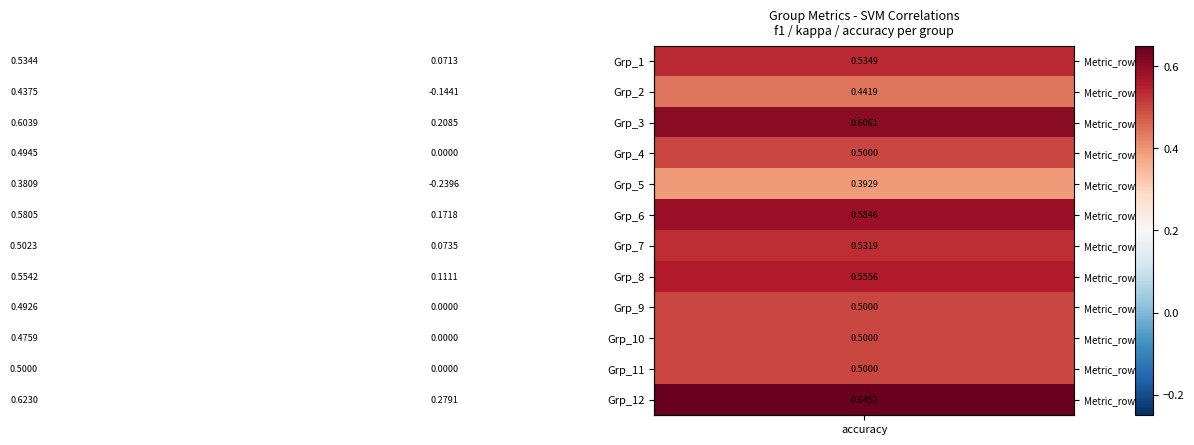

The Grp_8 series shows 0.8 at accuracy. True or false?

False